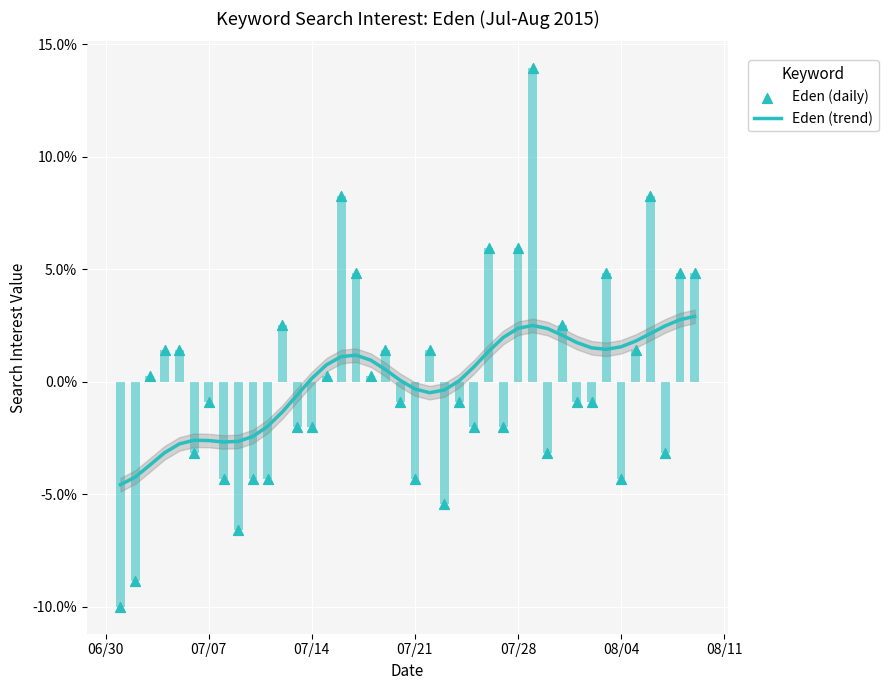

What are all the series names shown in the legend?

Eden (trend), Eden (daily)